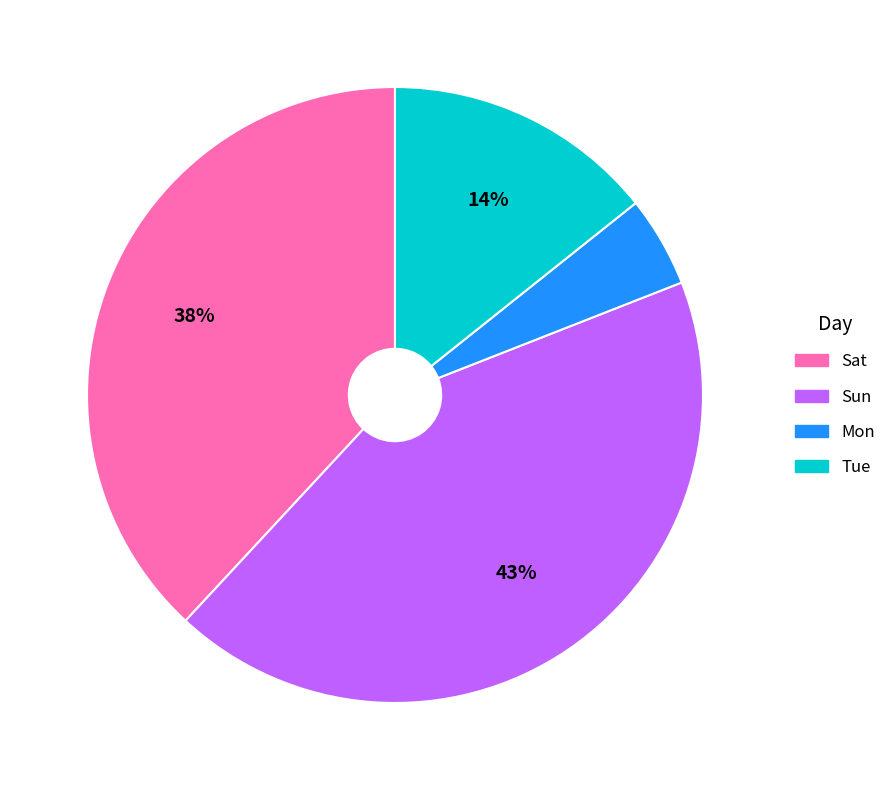

True or false: Sun accounts for 43% of the total.

True